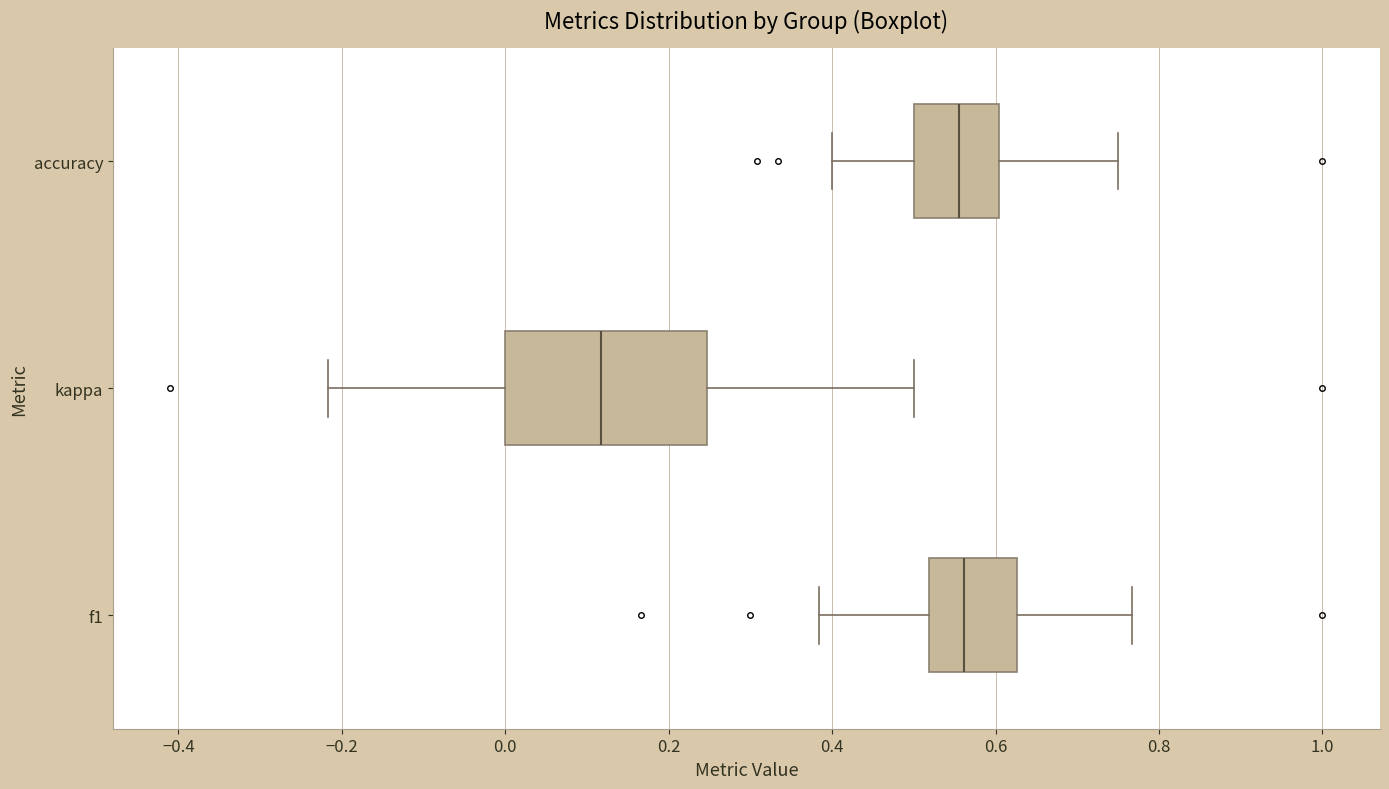

Which box is the widest, from its left edge to its right edge?

kappa